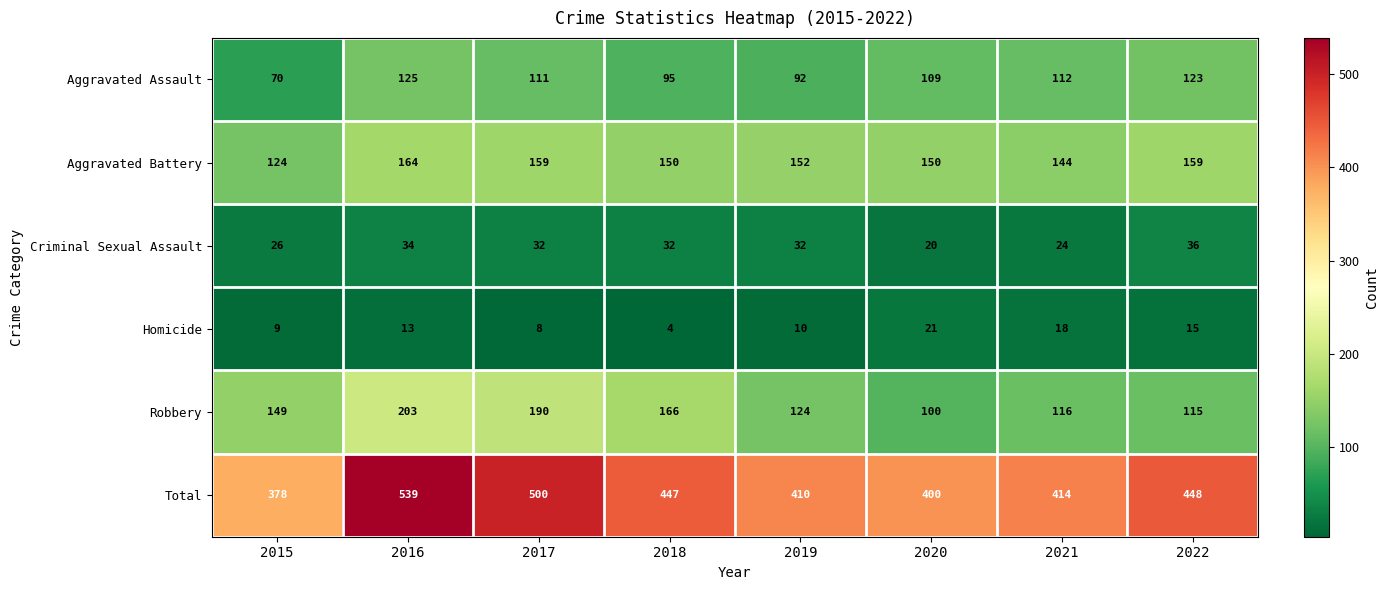

Which series has the largest range (max minus min)?

Total